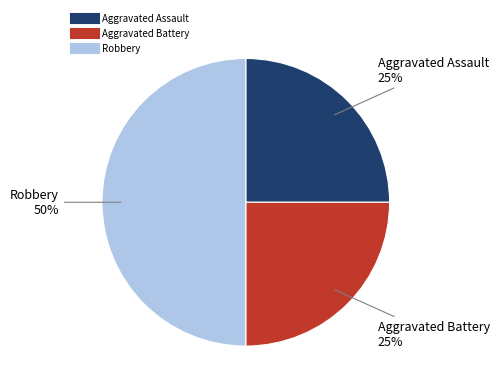

To the nearest percent, what is the combined percentage of Aggravated Battery and Robbery?

75%